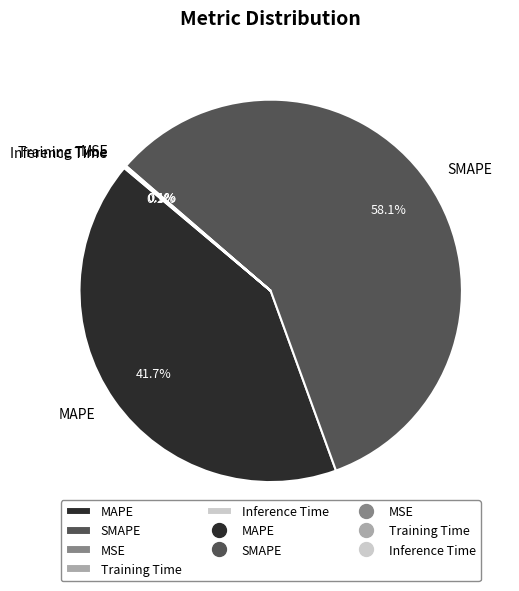

What portion of the pie excludes MAPE?

58.3%